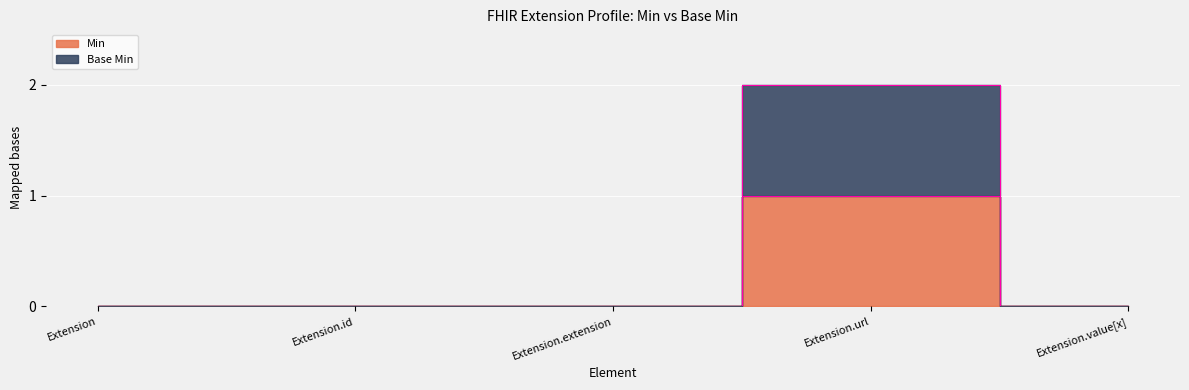

Where is the first local maximum for Min?

Extension.url